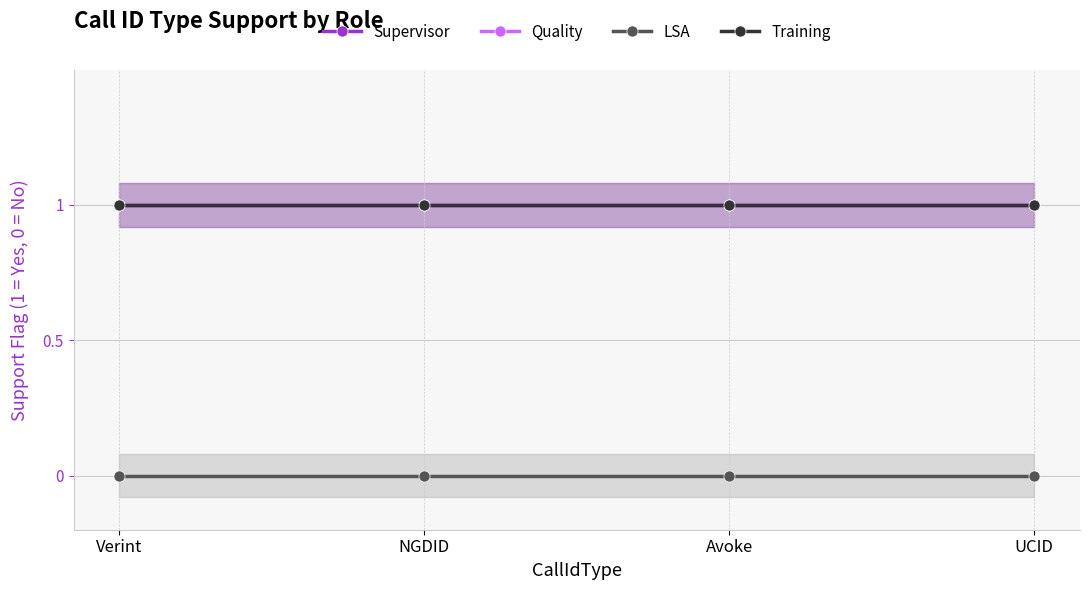

What is the total value across all series at Verint?

3